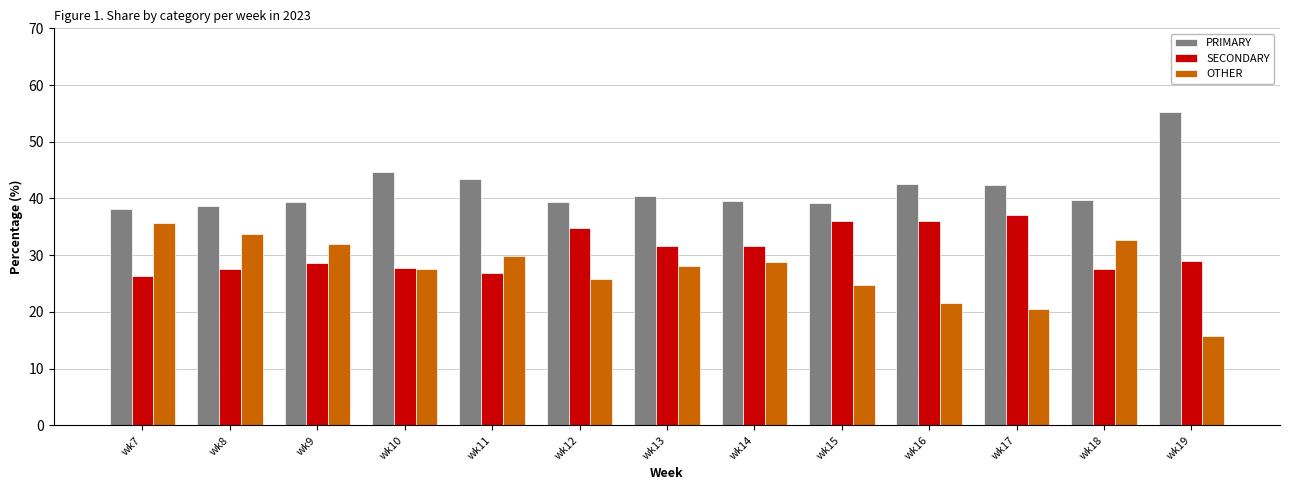

The SECONDARY series shows 17.9 at wk19. True or false?

False